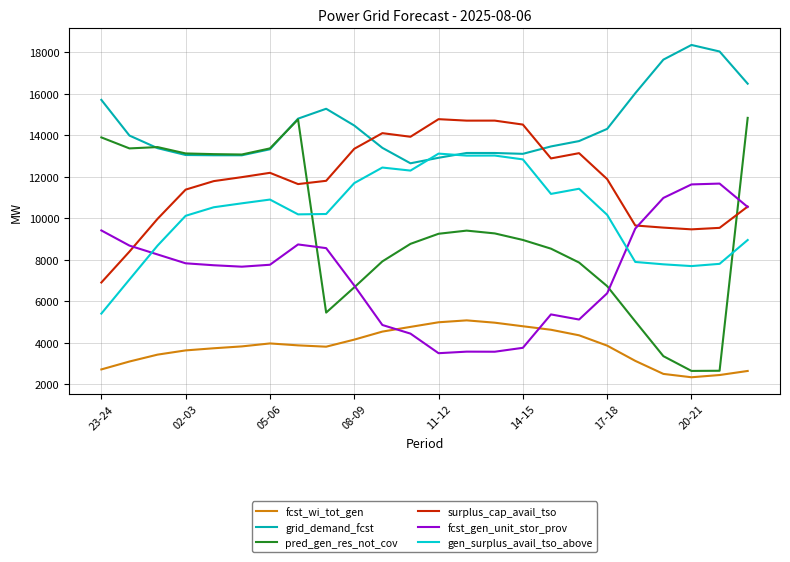

Which series has the largest total across all categories?

grid_demand_fcst